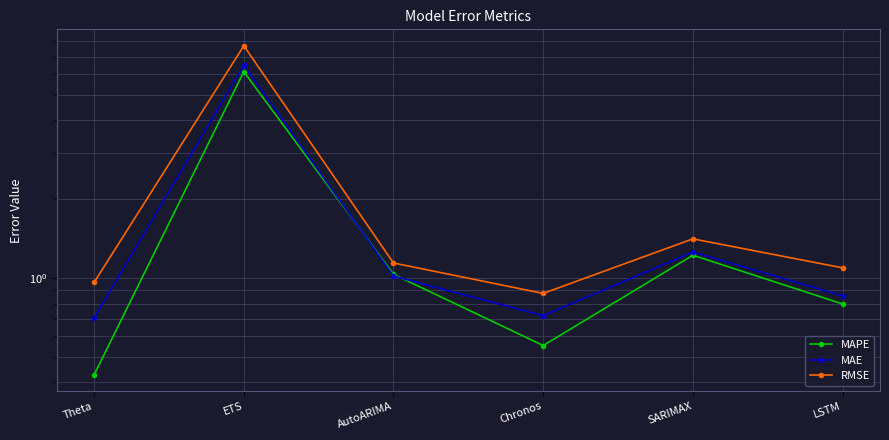

At which category does RMSE reach its first local peak?

ETS